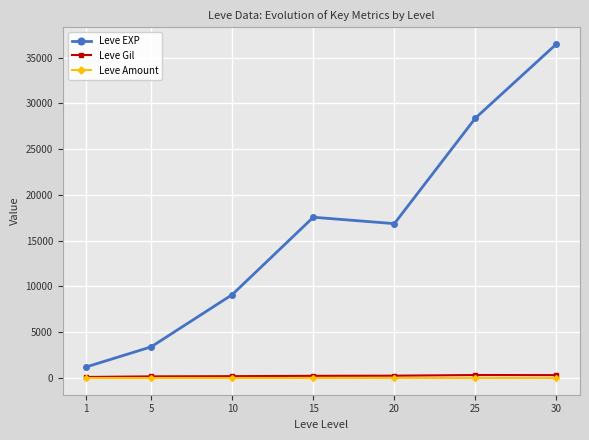

True or false: Leve EXP and Leve Amount cross at least once.

False